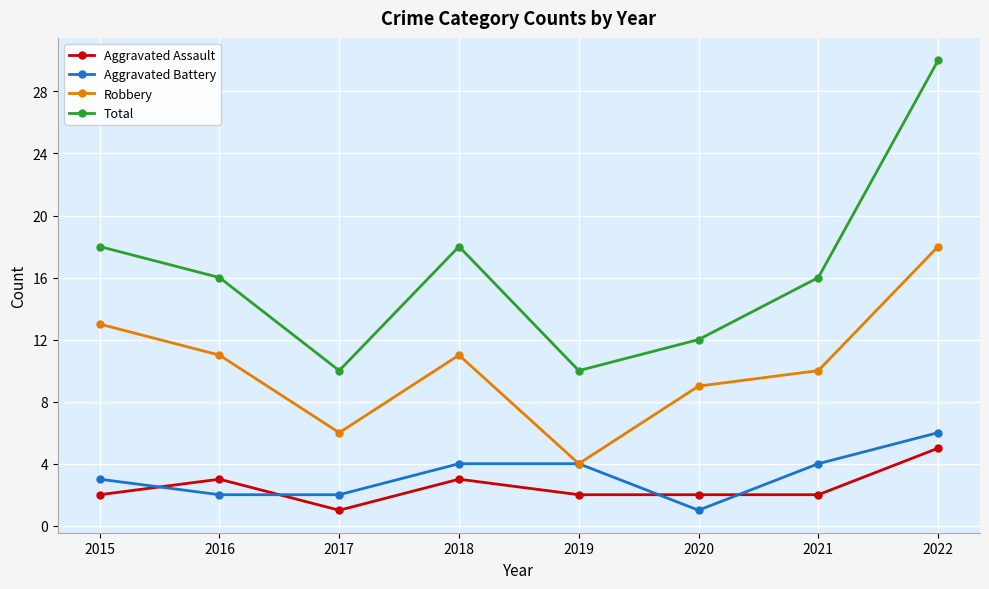

What is the difference between the Aggravated Battery values at 2017 and 2020?

1